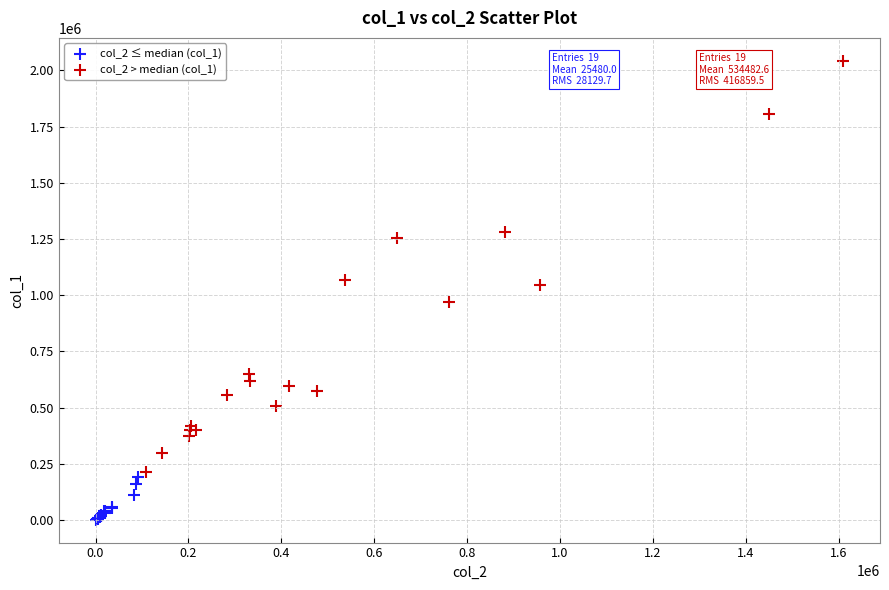

Which series contains the highest Y value?

col_2 > median (col_1)